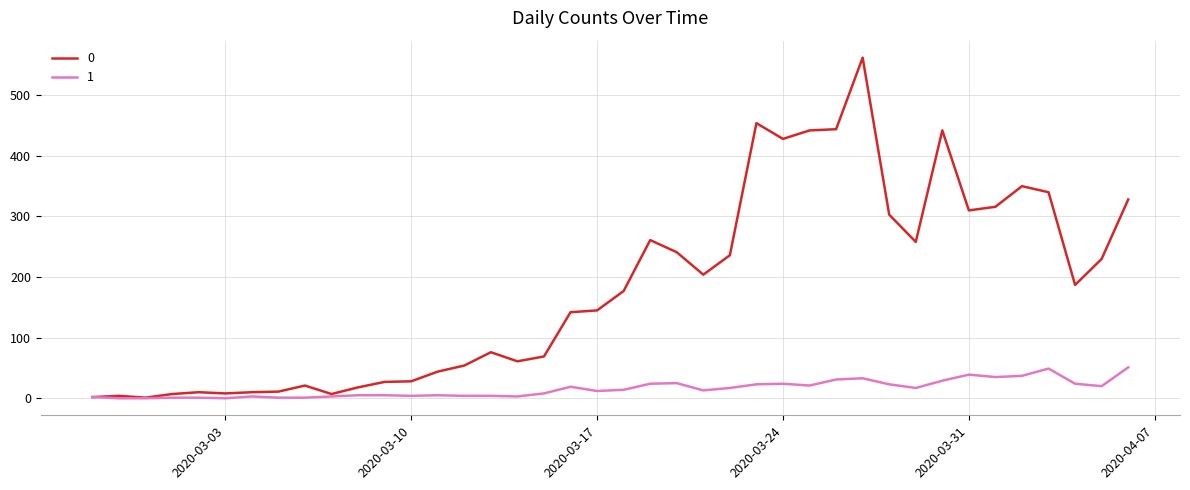

What is the maximum value shown in the chart?

562